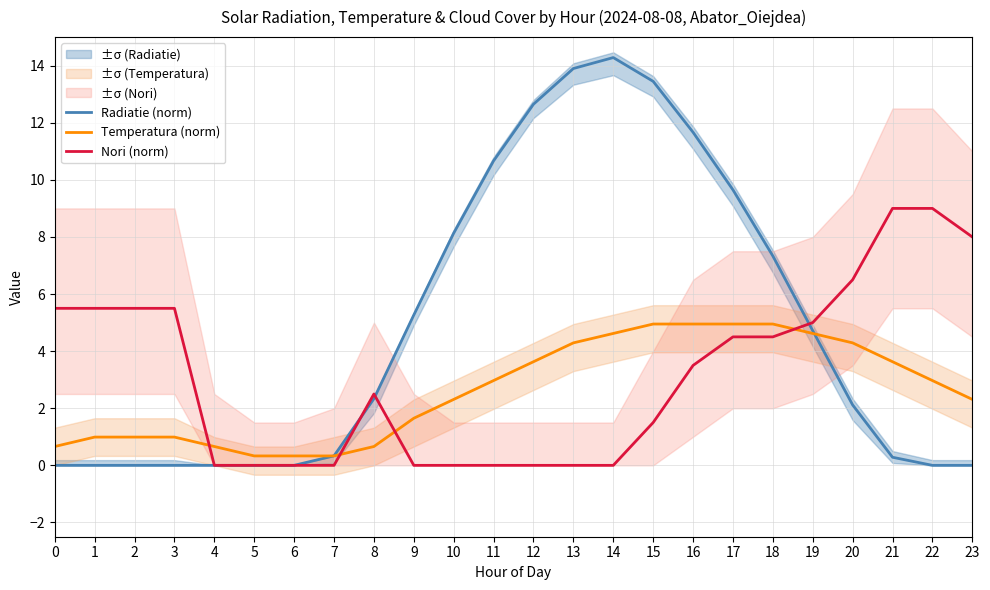

Reading right to left, transcribe all the data shown in this chart.

Radiatie (norm): 0.0	0.0	0.3	2.1	4.7	7.3	9.7	11.7	13.4	14.3	13.9	12.7	10.7	8.1	5.3	2.3	0.3	0.0	0.0	0.0	0.0	0.0	0.0	0.0
Temperatura (norm): 2.3	3.0	3.6	4.3	4.6	5.0	5.0	5.0	5.0	4.6	4.3	3.6	3.0	2.3	1.7	0.7	0.3	0.3	0.3	0.7	1.0	1.0	1.0	0.7
Nori (norm): 8.0	9.0	9.0	6.5	5.0	4.5	4.5	3.5	1.5	0.0	0.0	0.0	0.0	0.0	0.0	2.5	0.0	0.0	0.0	0.0	5.5	5.5	5.5	5.5